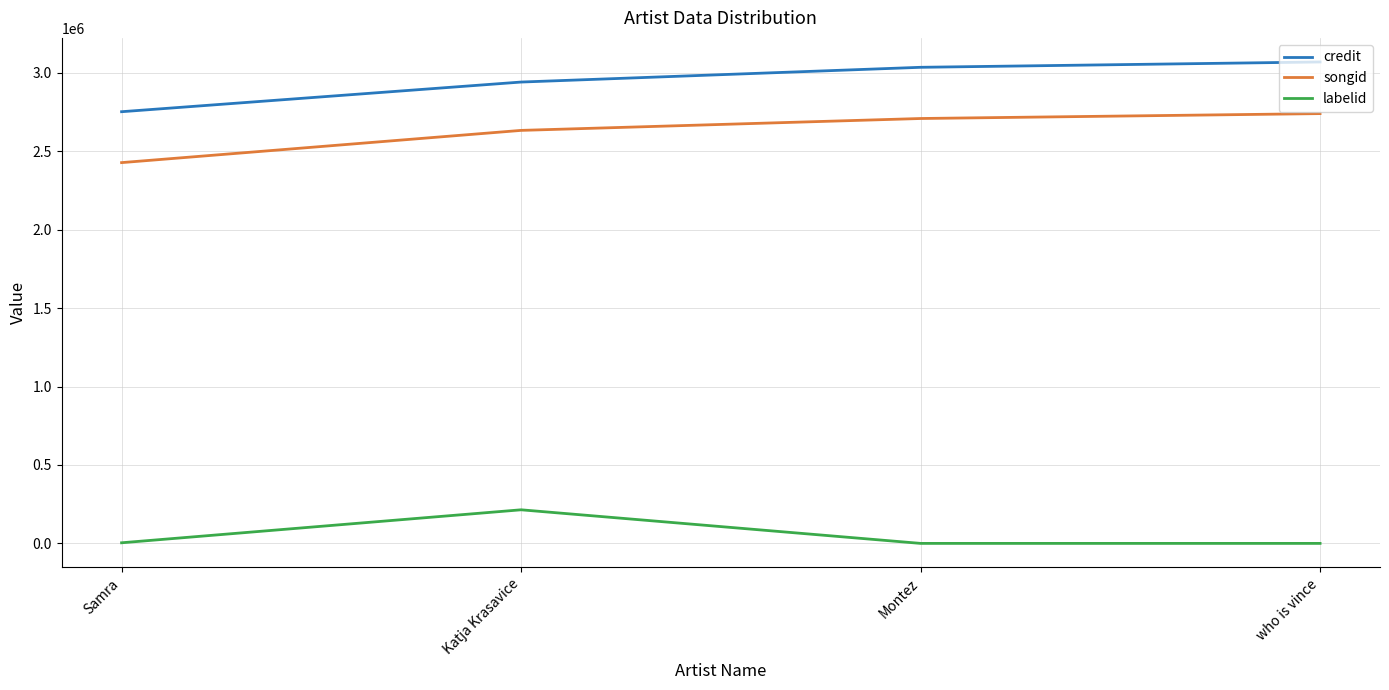

What is the greatest value displayed?

3069229